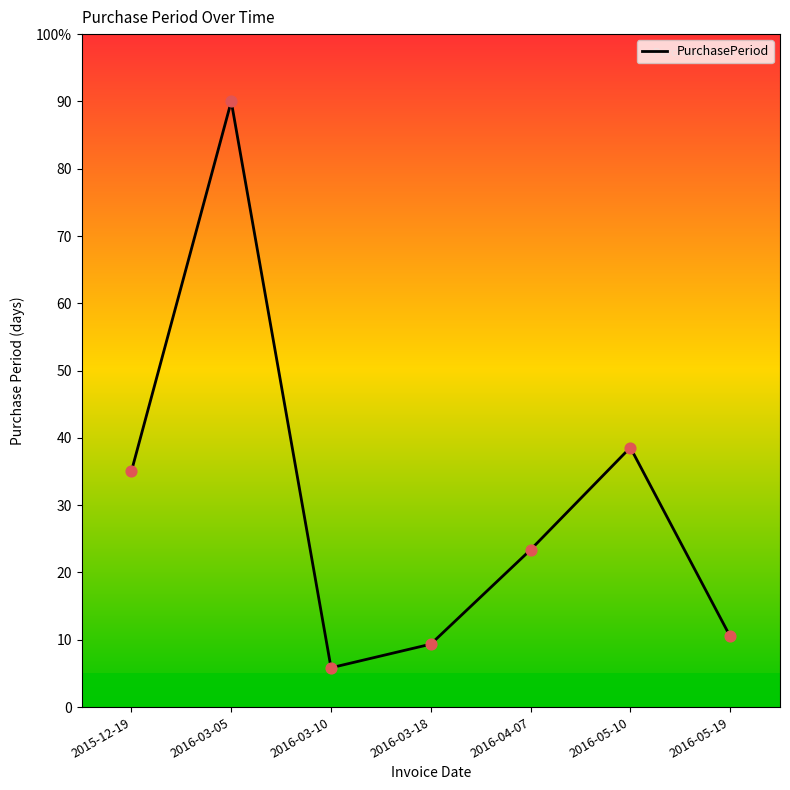

Is this an area chart (filled region under the line)?

No